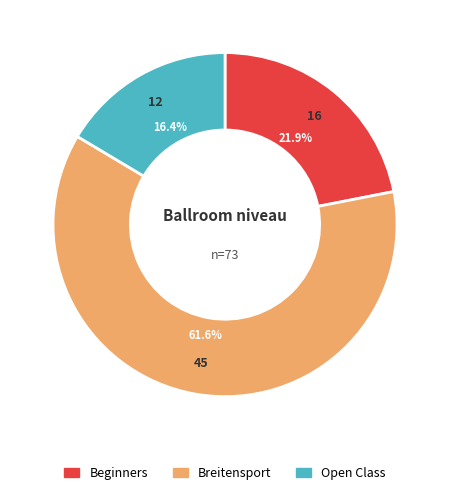

Which has a higher value, Breitensport or Open Class?

Breitensport